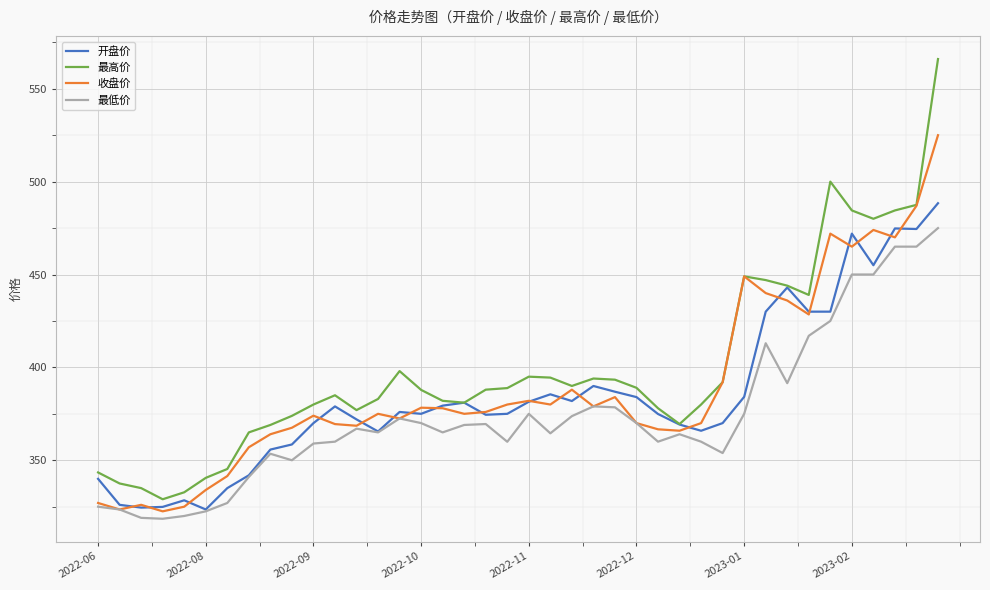

Which series has the widest spread of values?

最高价